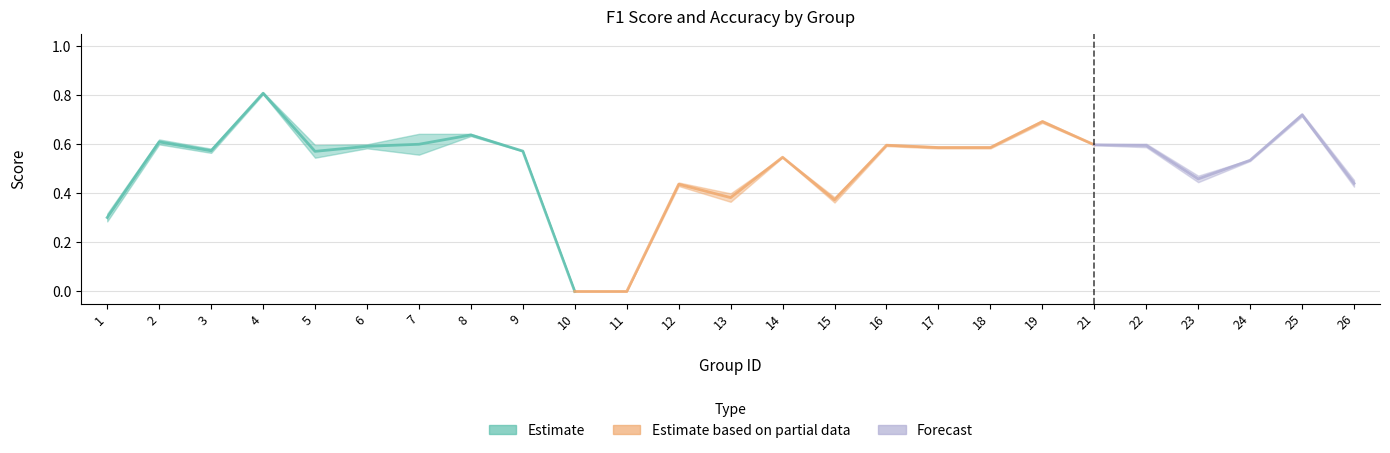

Is this an area chart (filled region under the line)?

No